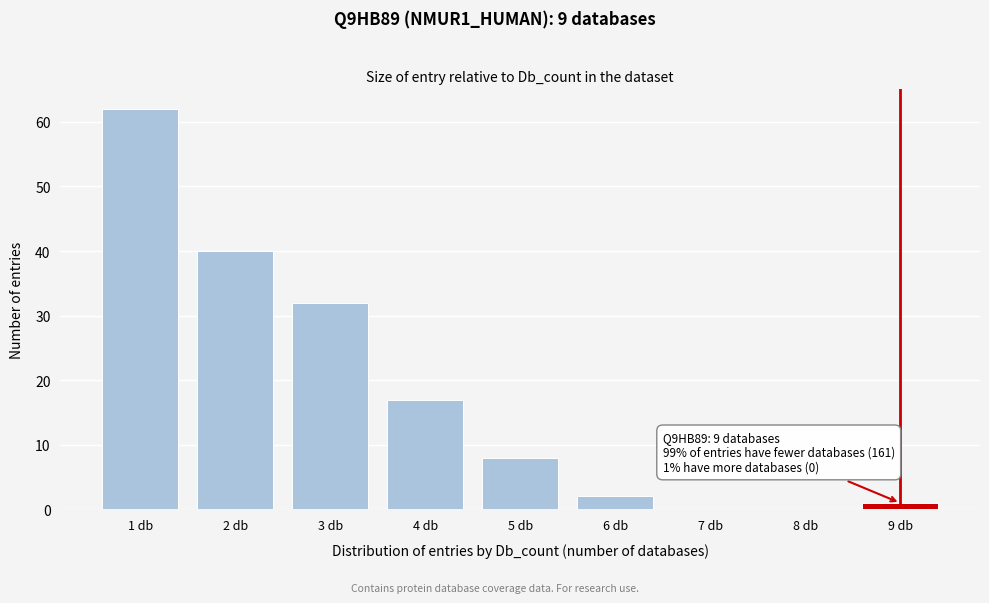

Reading left to right, transcribe all the data shown in this chart.

1 db=62	2 db=40	3 db=32	4 db=17	5 db=8	6 db=2	7 db=0	8 db=0	9 db=1